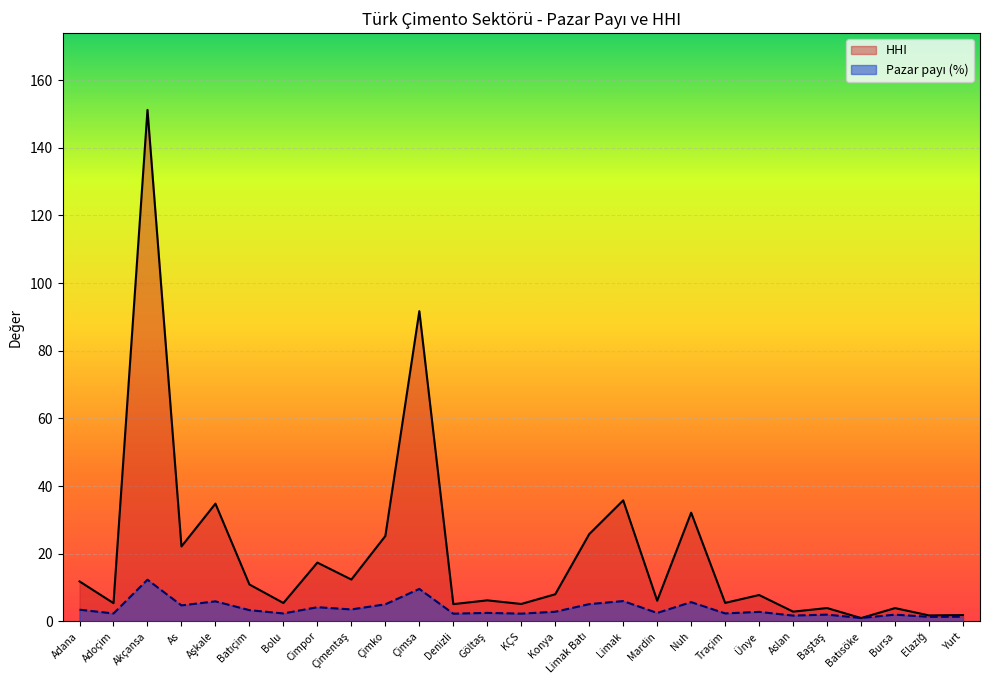

Which has a higher value, Bursa or KÇS?

KÇS